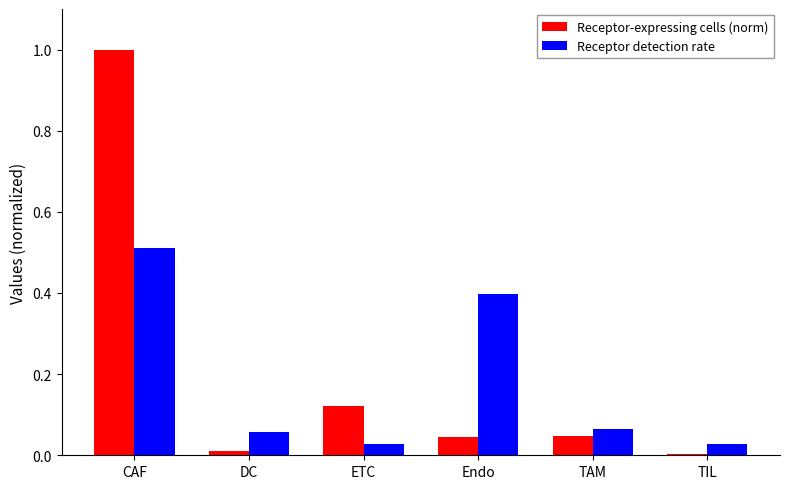

Are the bars horizontal?

No